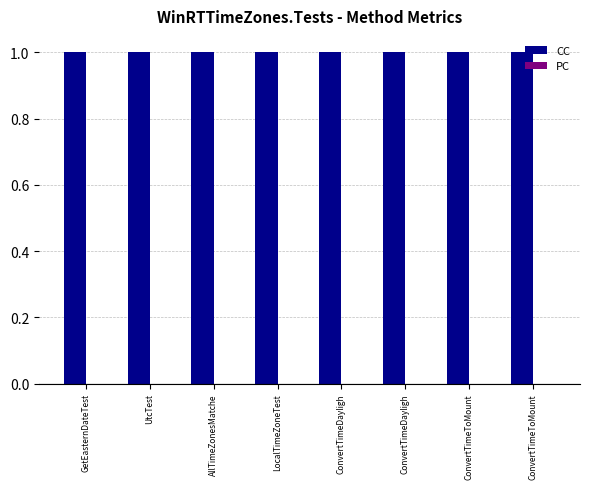

What is the difference between the highest and lowest values at GetEasternDateTest?

1